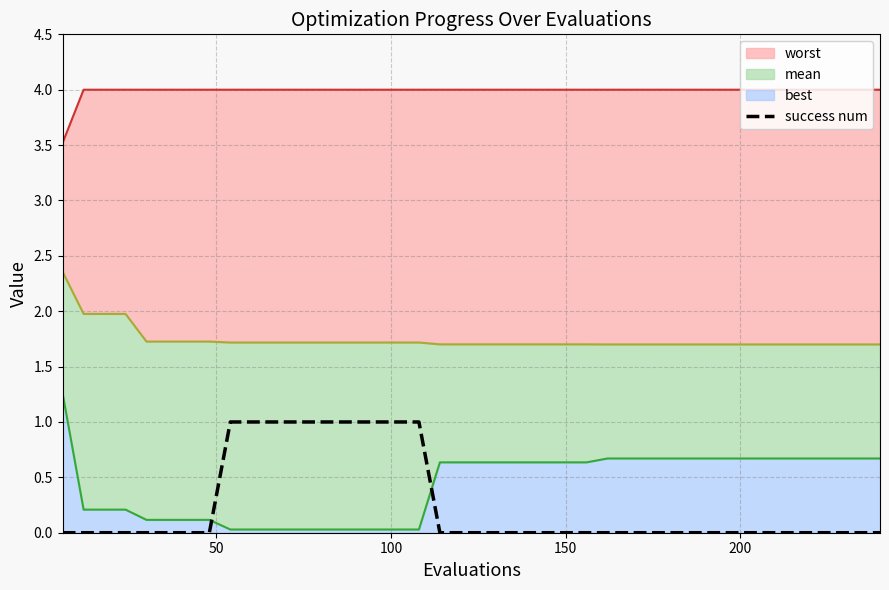

Reading left to right, extract all data points from this chart.

0	0	0	0	0	0	0	0	1	1	1	1	1	1	1	1	1	1	0	0	0	0	0	0	0	0	0	0	0	0	0	0	0	0	0	0	0	0	0	0